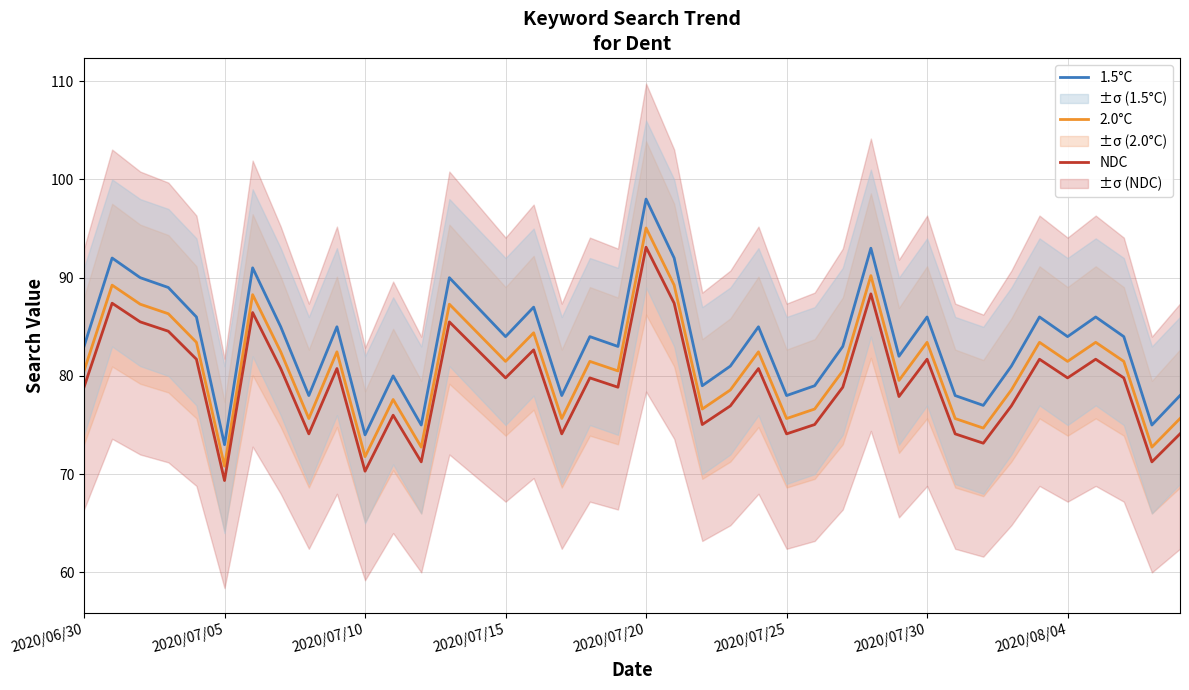

Which category has the highest value in the NDC series?

2020/07/20